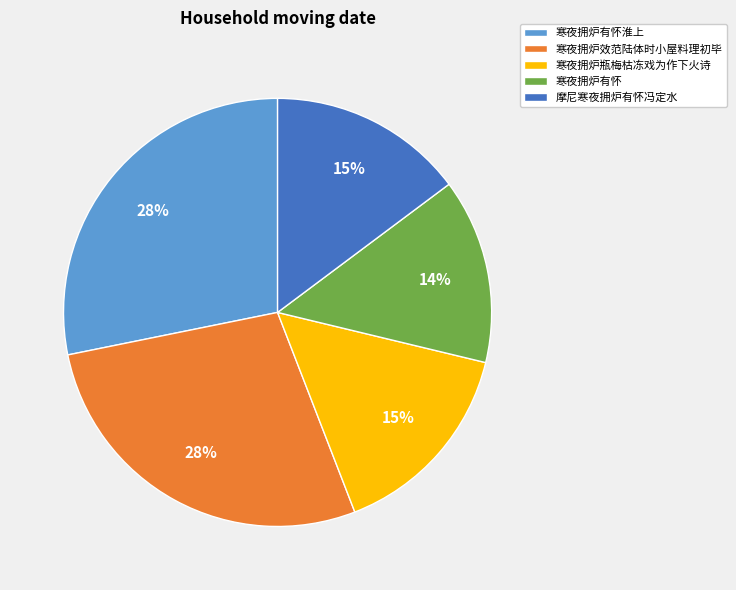

Is 寒夜拥炉瓶梅枯冻戏为作下火诗 the majority of the pie?

No